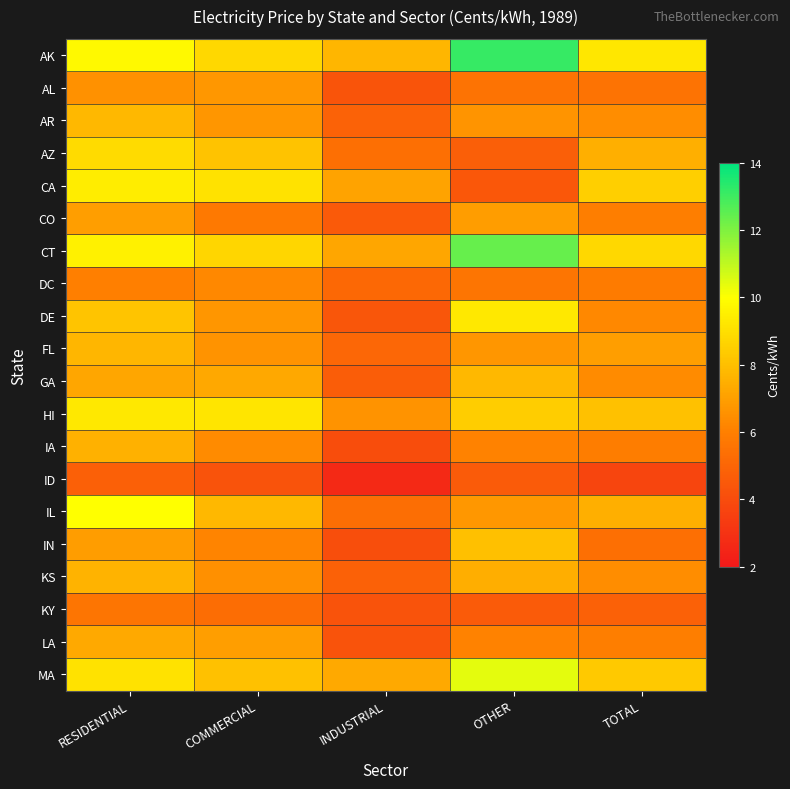

How many categories are shown in the chart?

5